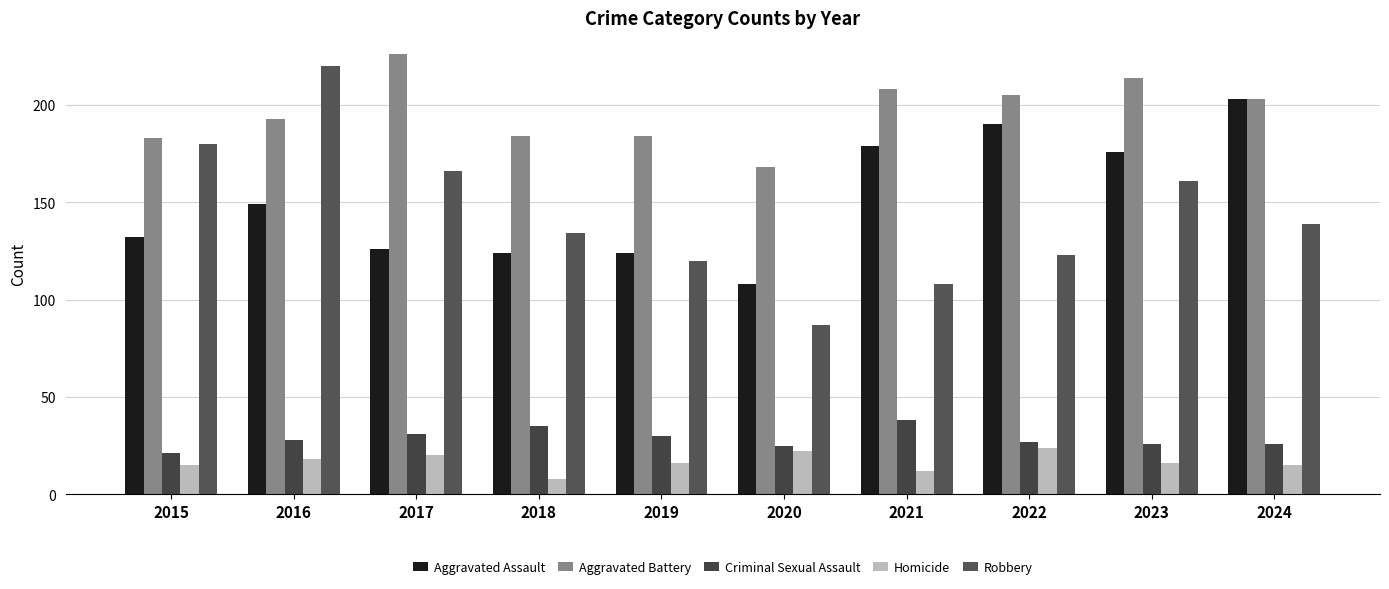

What is the highest value of the Robbery series?

220